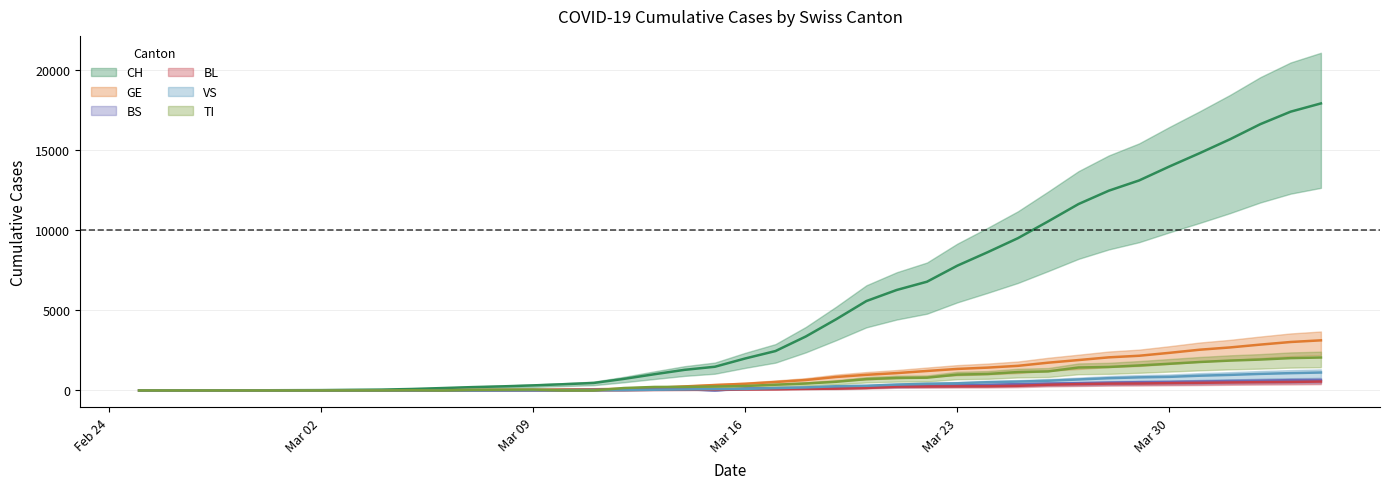

What is the average value of the BS series?

208.0